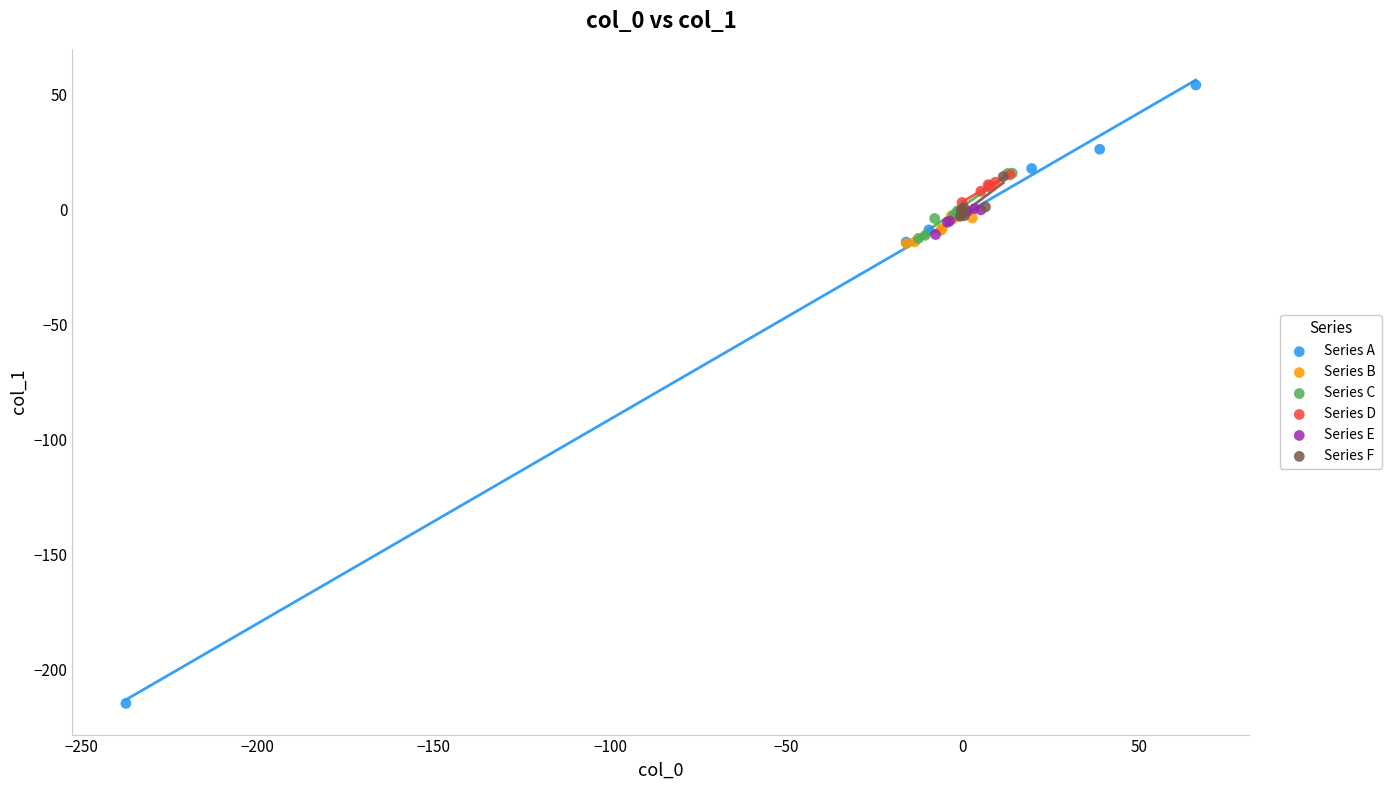

What are all the series names shown in the legend?

Series A, Series B, Series C, Series D, Series E, Series F